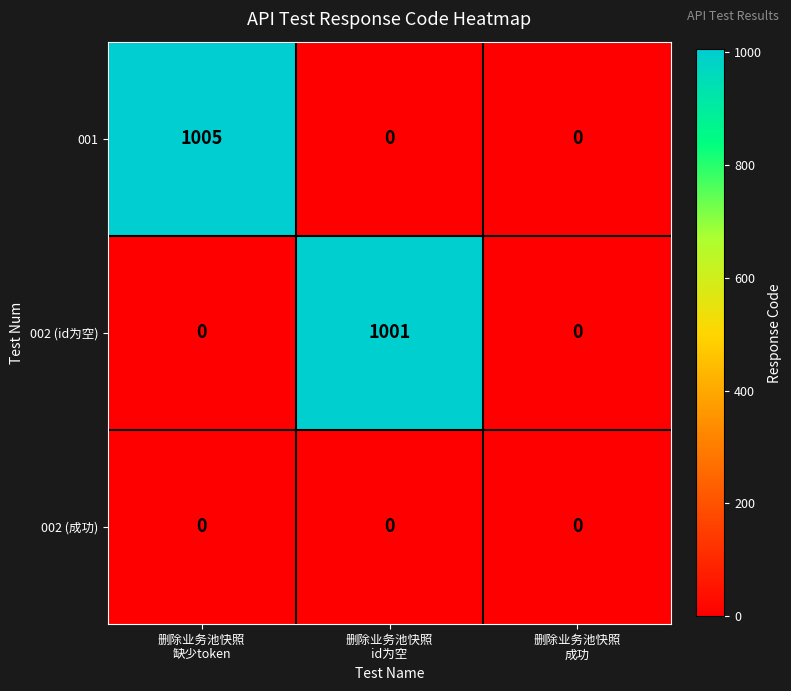

What is the maximum value shown in the chart?

1005